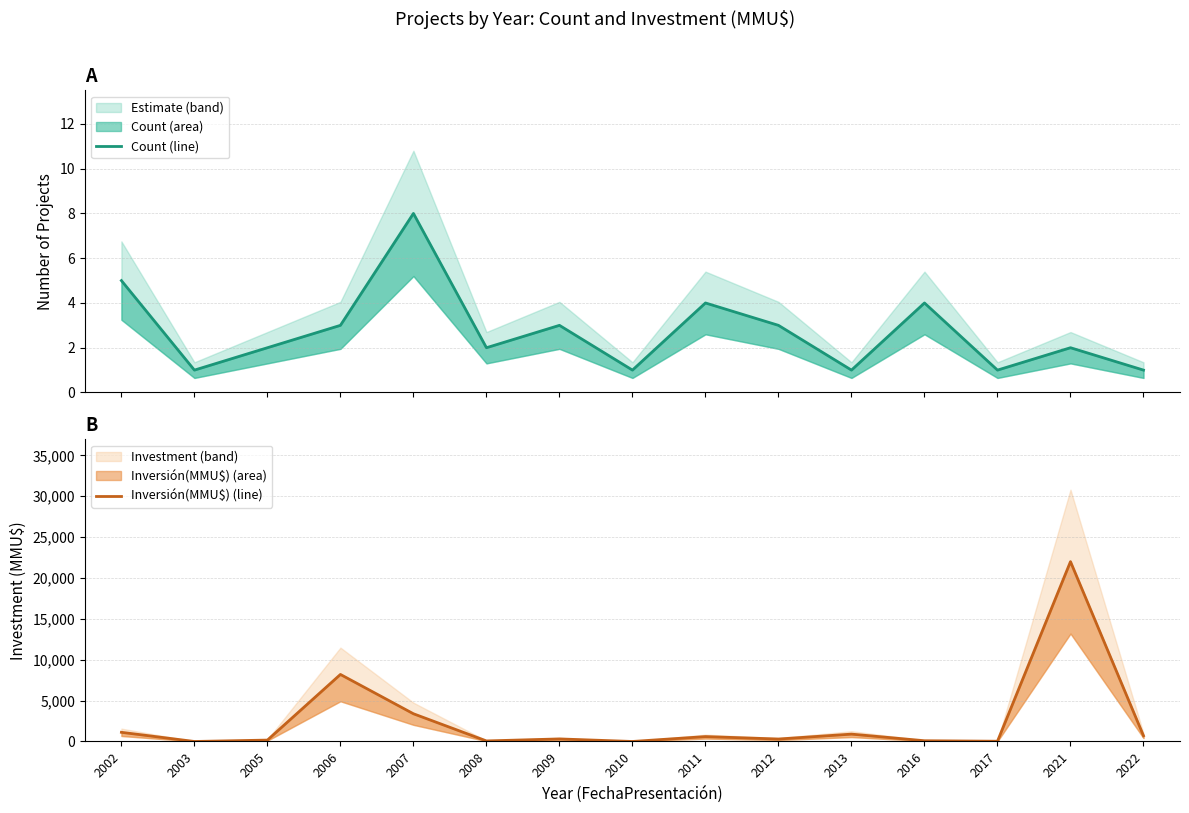

Which category has the lowest value in the Count (line) series?

2003